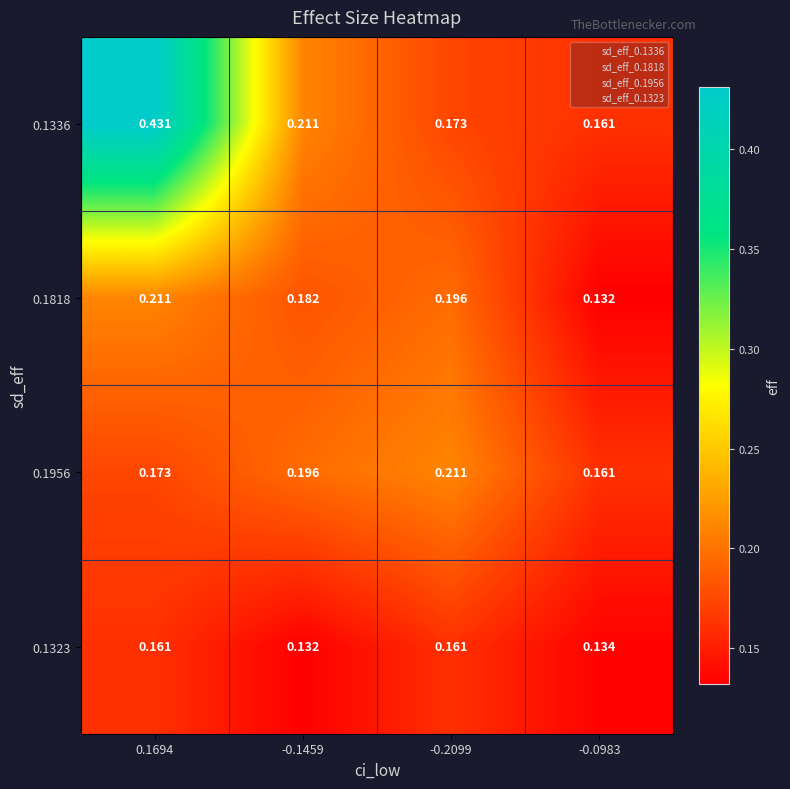

How many 0.1818 values are between 0 and 1?

4